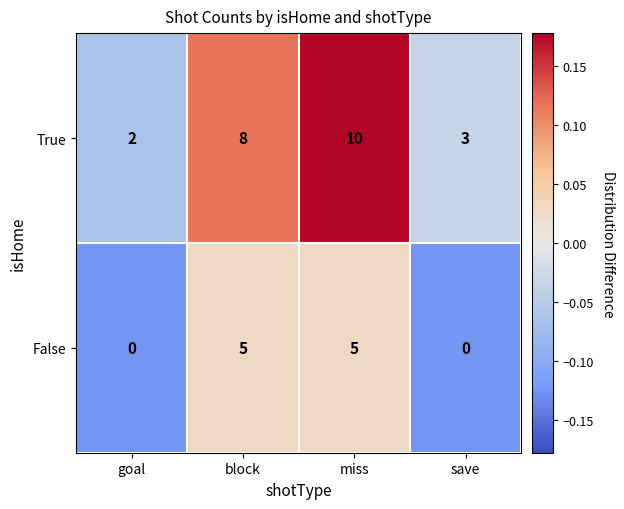

At how many categories does at least one series exceed 0?

4